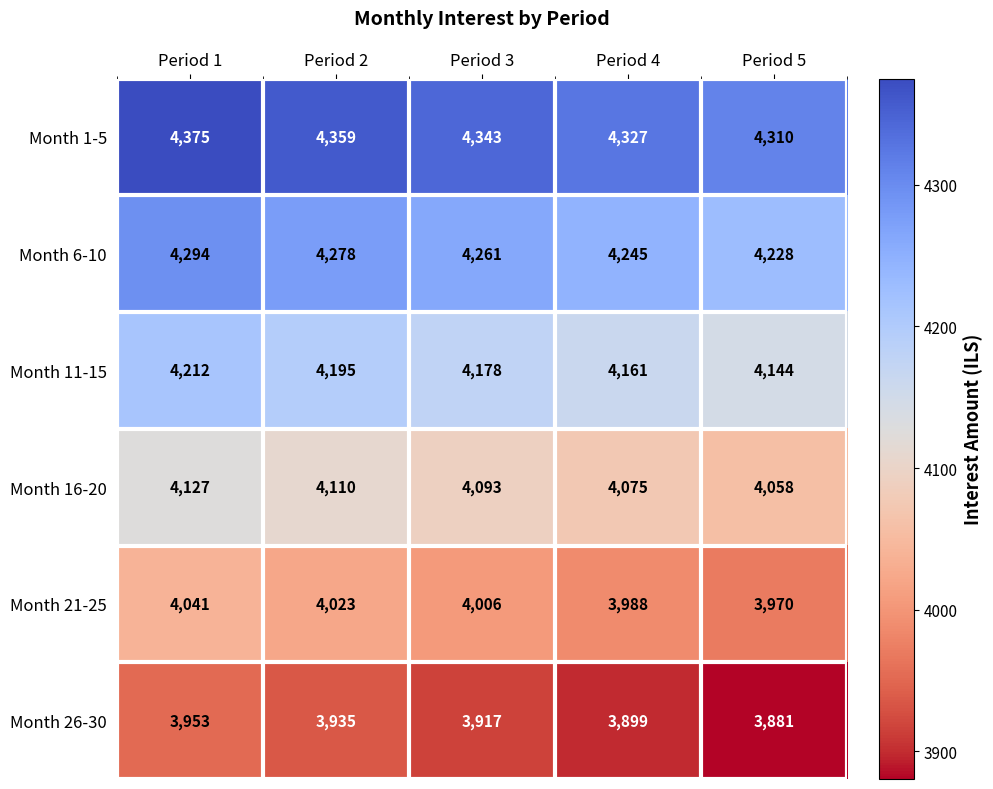

What is the difference between the Month 1-5 values at Period 4 and Period 1?

48